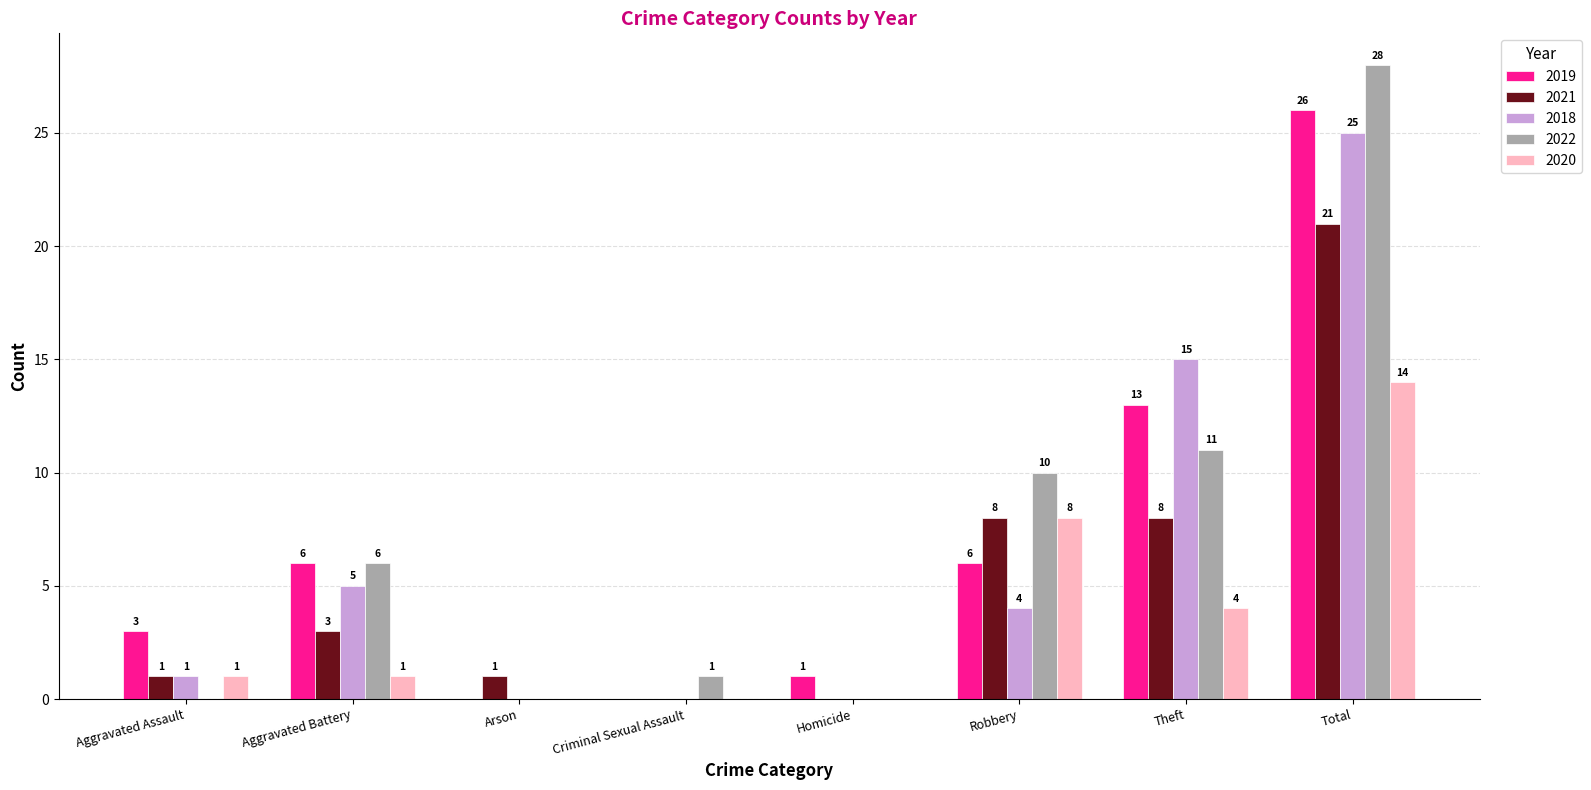

How many values in 2020 are above zero?

5